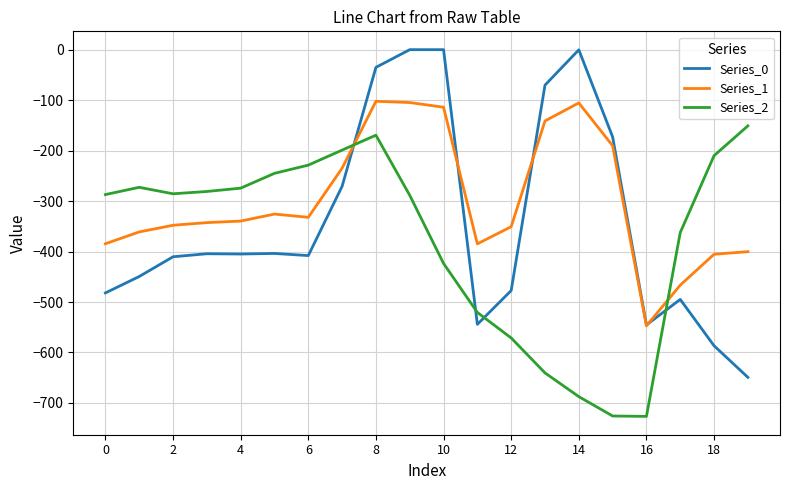

True or false: Series_1 has more than 1 points higher than both neighbors.

True